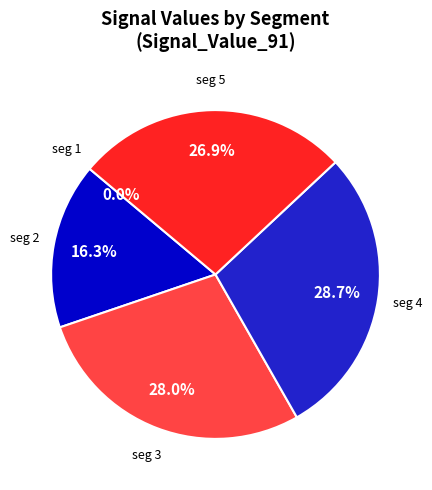

What portion of the pie excludes signal segment 3?

72.0%